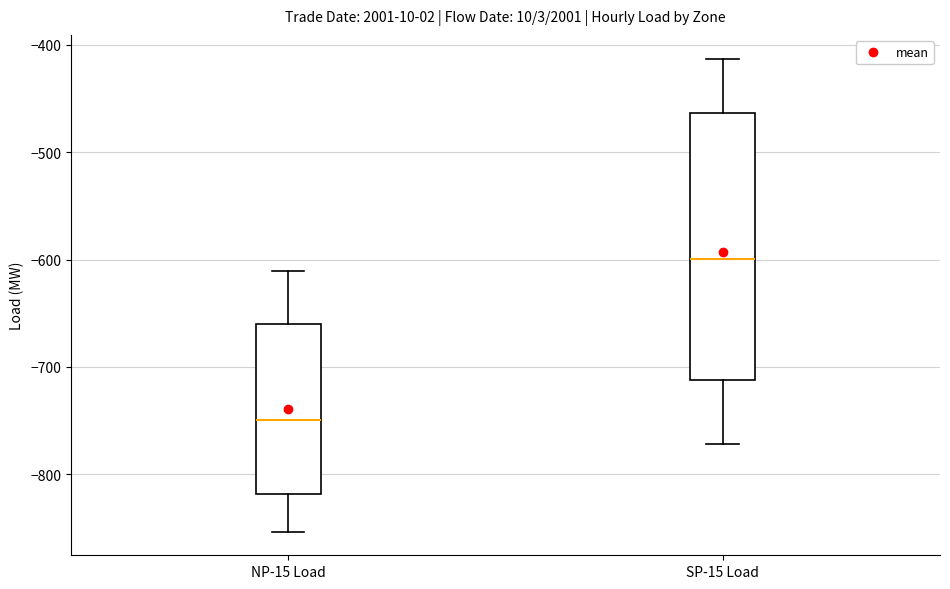

Reading left to right, transcribe this box plot: for each box, give where its median line is, the range the box spans, and where its two whiskers end, as read against the y-axis. The values are not printed on the chart, so give them approximately, as read against the axis.

NP-15 Load: median -750, box -820 to -660, whiskers -850 to -610
SP-15 Load: median -600, box -710 to -460, whiskers -770 to -410